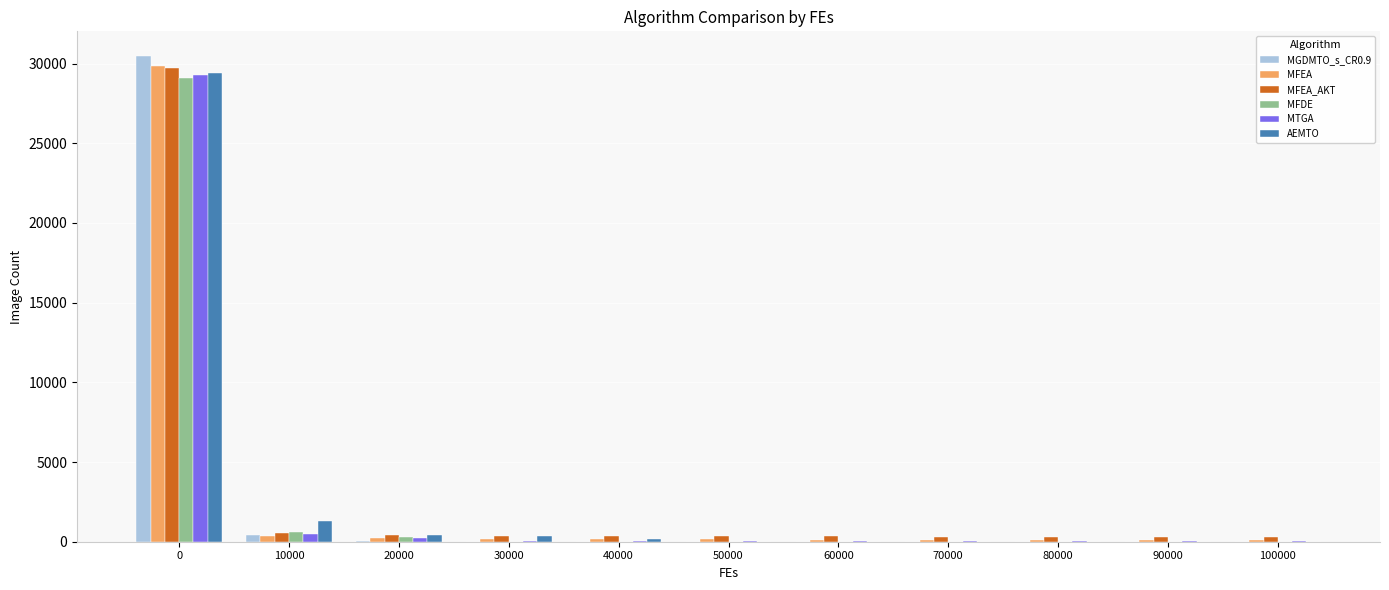

Are the bars horizontal?

No